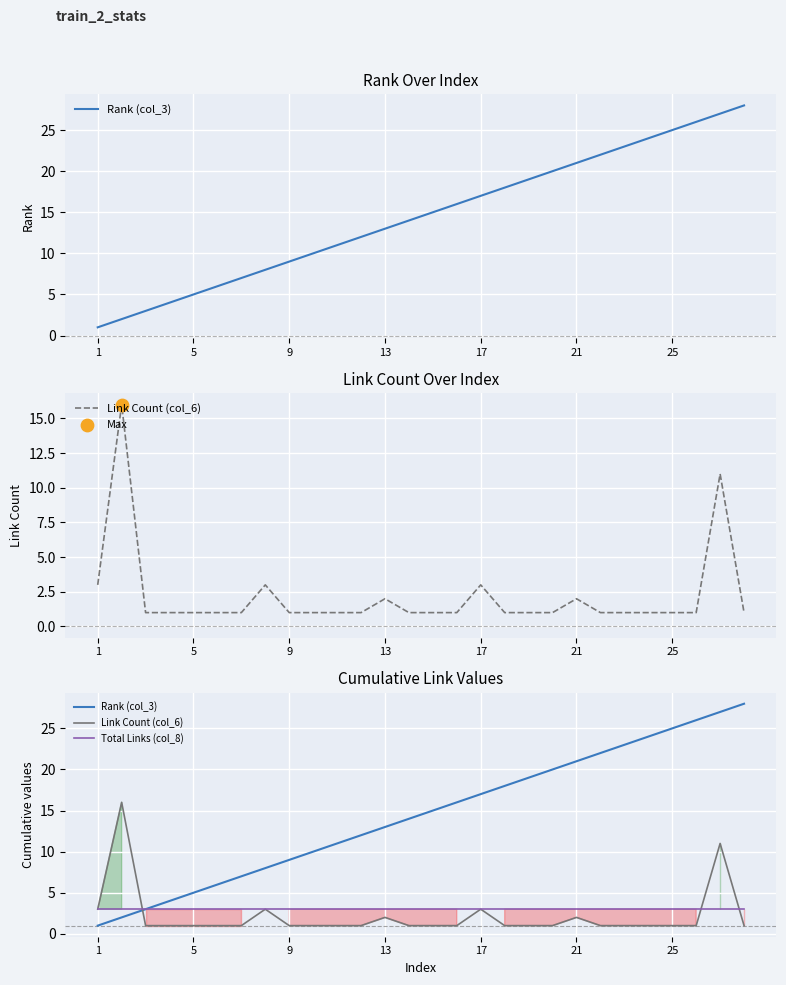

What are all the series names shown in the legend?

Rank (col_3), Link Count (col_6), Total Links (col_8)